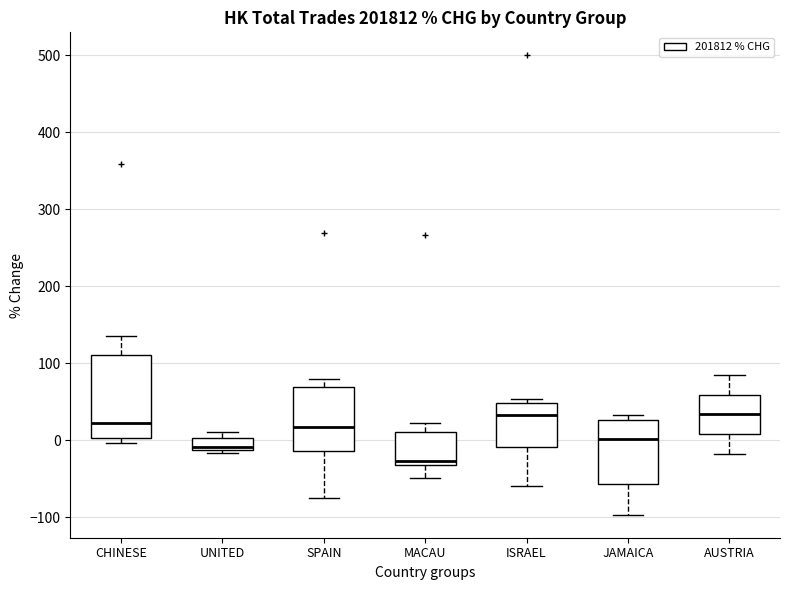

Reading left to right, read every box against the y-axis: the position of its median line, the range the box covers, and the ends of its whiskers. The values are not printed on the chart, so give them approximately, as read against the axis.

CHINESE: median 20, box 0 to 110, whiskers 0 (just below the box's lower edge) to 140
UNITED: median -10 (just above the box's lower edge), box -10 to 0, whiskers -20 to 10
SPAIN: median 20, box -10 to 70, whiskers -80 to 80
MACAU: median -30 (just above the box's lower edge), box -30 to 10, whiskers -50 to 20
ISRAEL: median 30, box -10 to 50, whiskers -60 to 50 (just above the box's upper edge)
JAMAICA: median 0, box -60 to 30, whiskers -100 to 30 (just above the box's upper edge)
AUSTRIA: median 30, box 10 to 60, whiskers -20 to 90